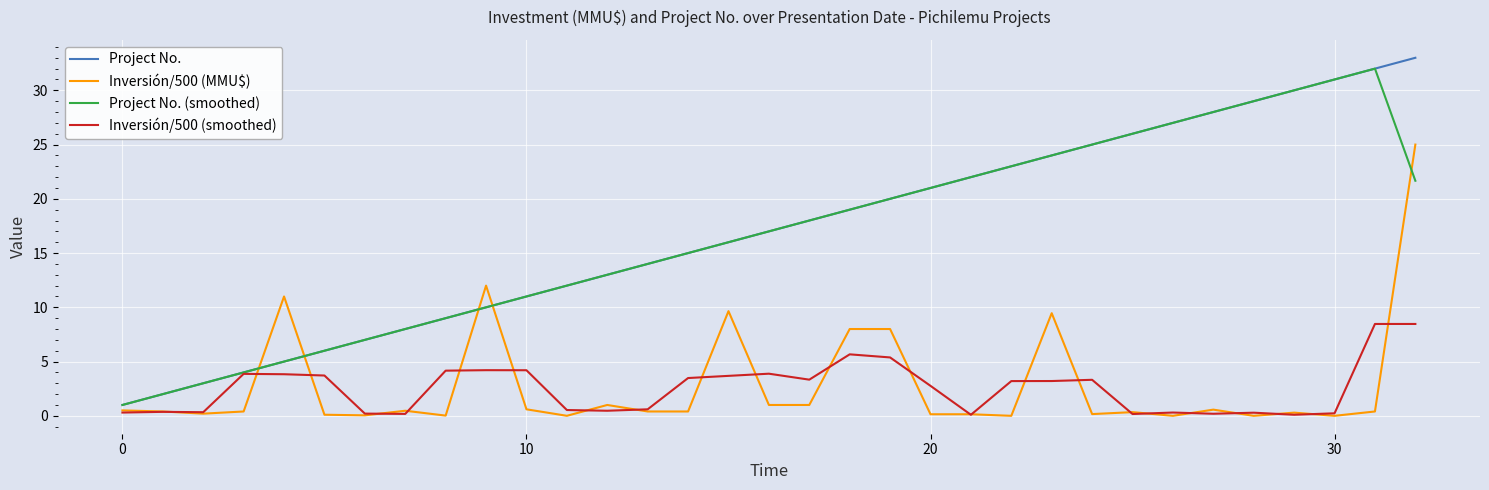

Which series has the widest spread of values?

Project No.